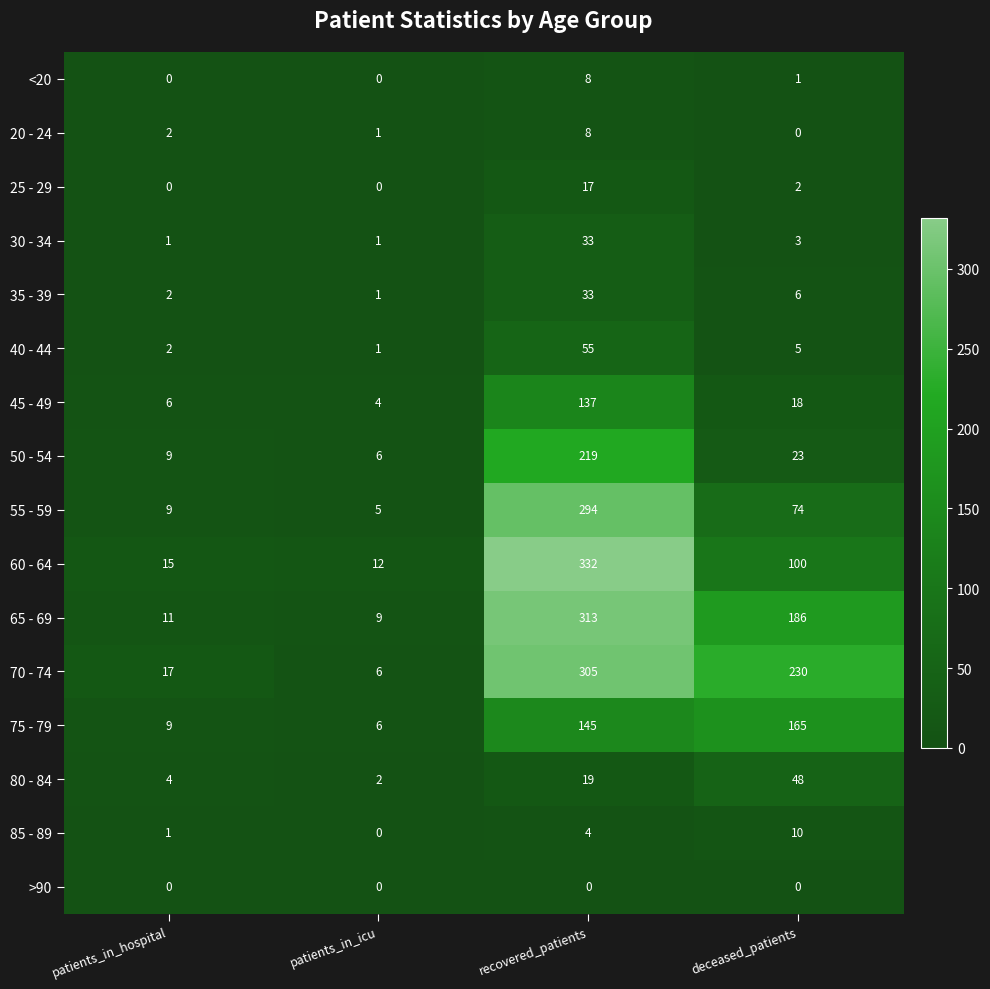

What is the sum of all 70 - 74 values?

558